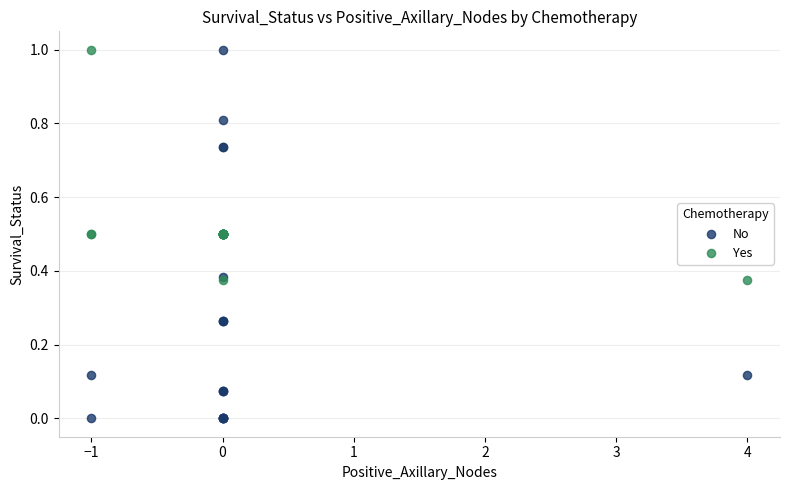

Which series has the widest spread of Y values?

No